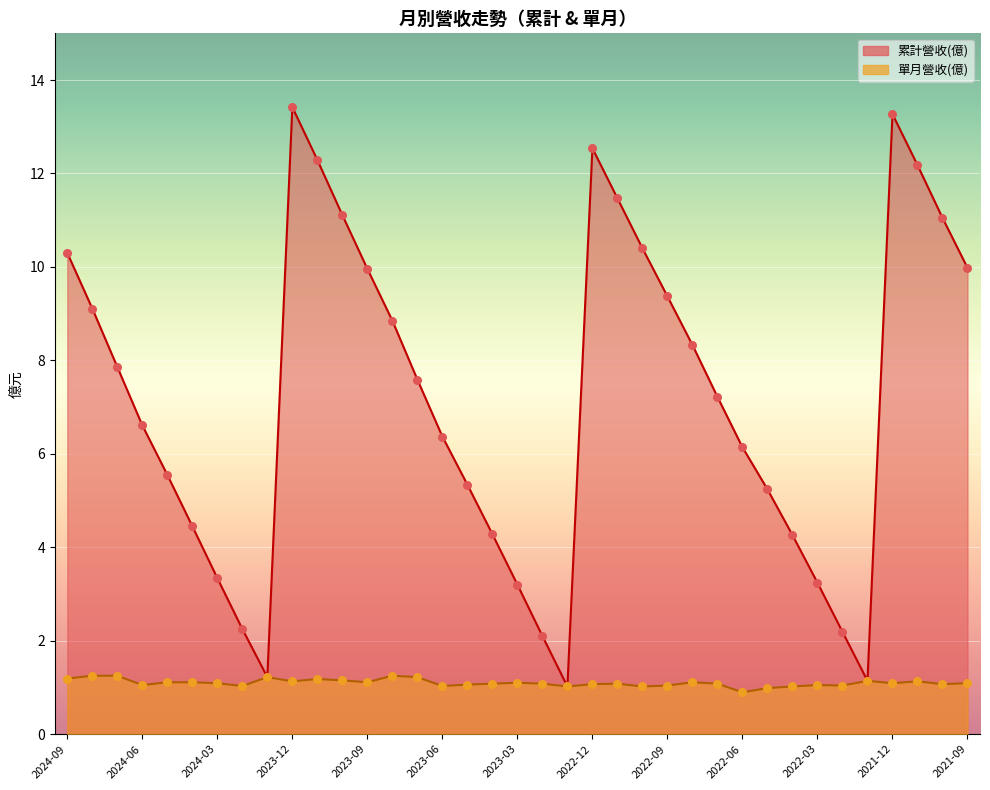

Is the value of 合併累計營收(億) at 2023-04 greater than the value of 累計營收(億) at 2022-12?

No